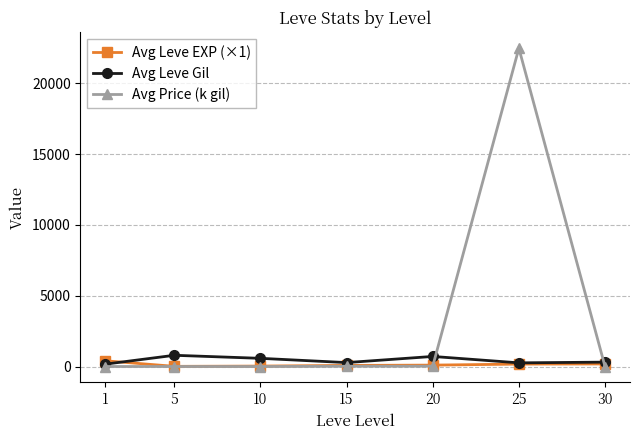

What is the minimum value for Avg Price (k gil)?

1.3